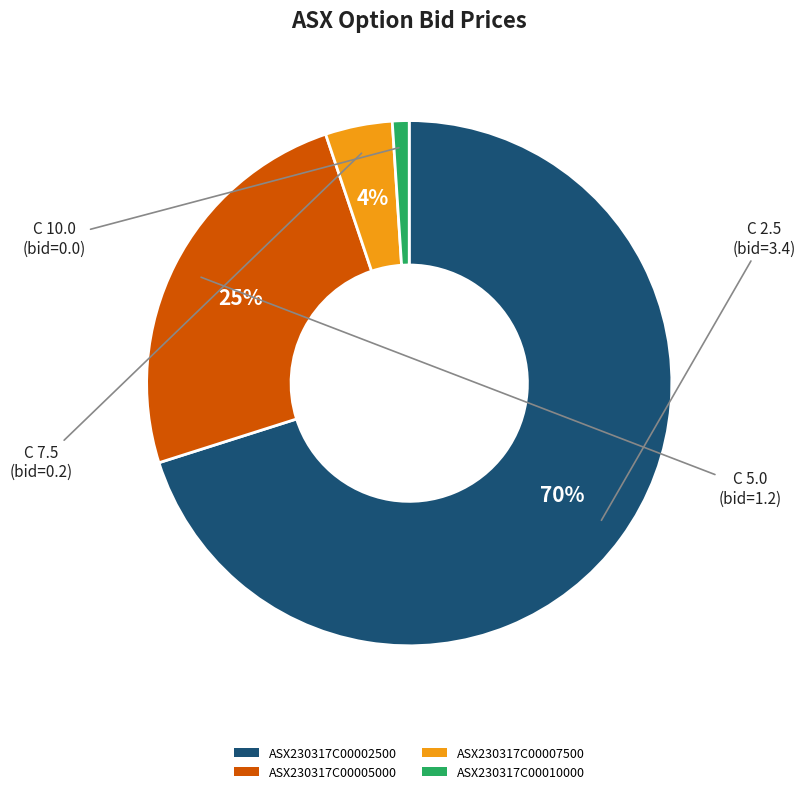

Is there any slice that represents more than half of the pie?

Yes